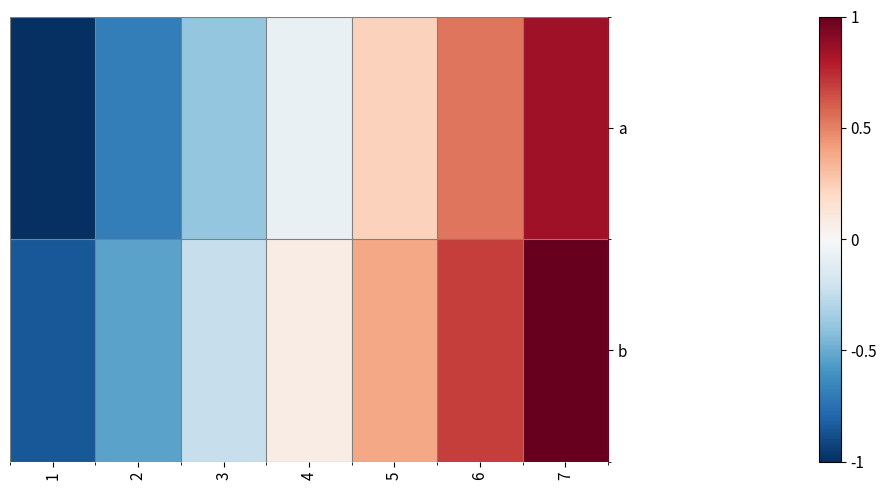

How many data points does each series have?

7